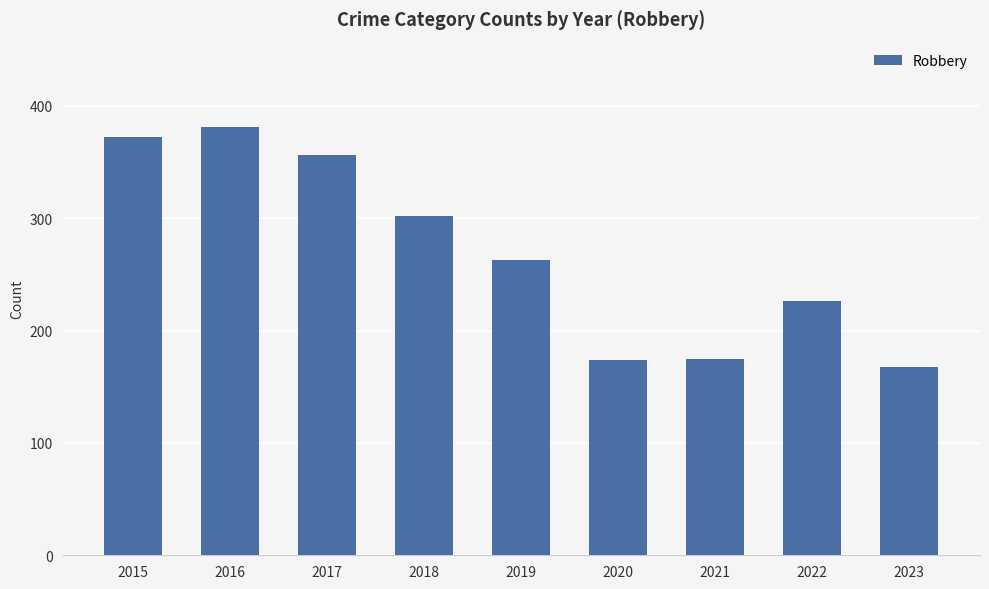

How many values are below 263?

4